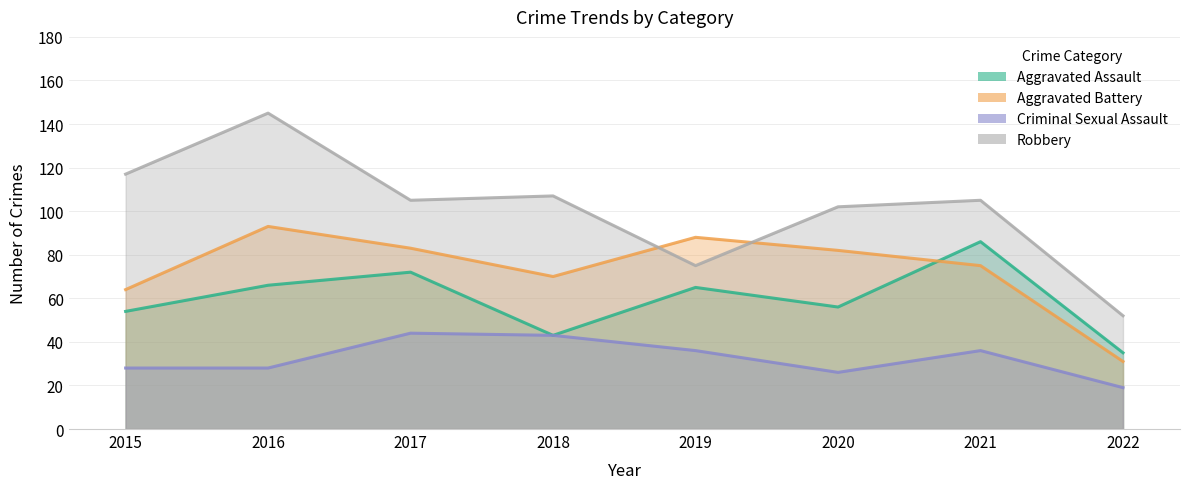

How many data points in Aggravated Battery are above 82?

3